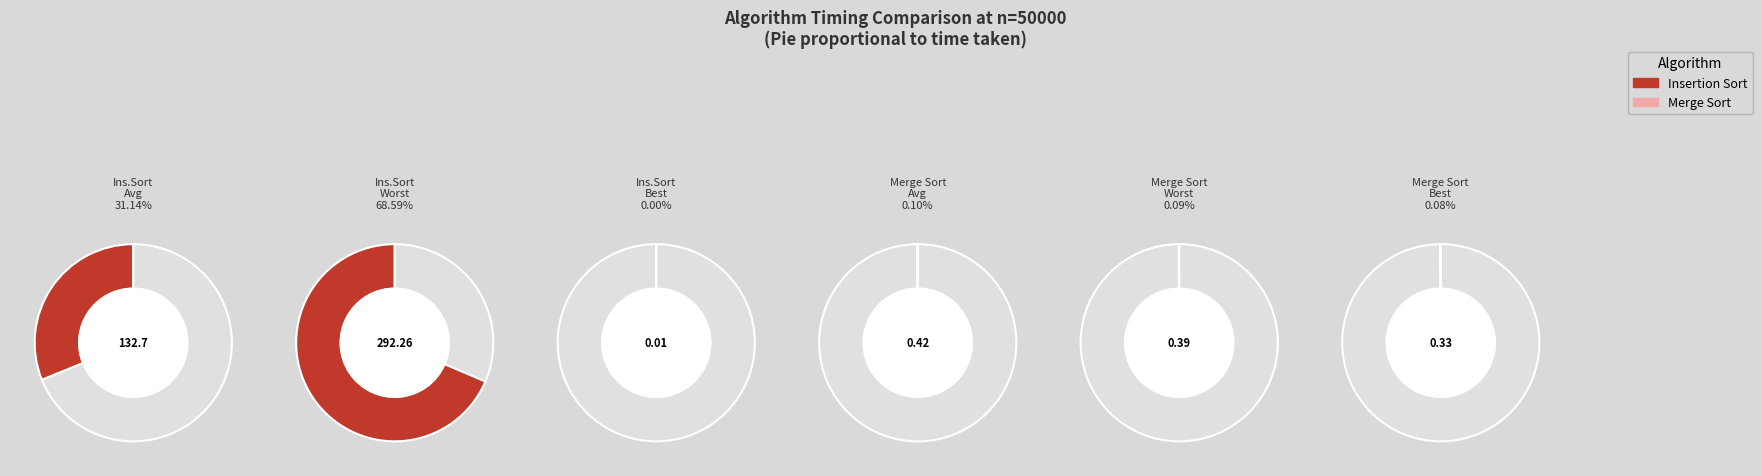

Rank the categories by value from lowest to highest.

Insertion Sort Best, Merge Sort Best, Merge Sort Worst, Merge Sort Average, Insertion Sort Average, Insertion Sort Worst